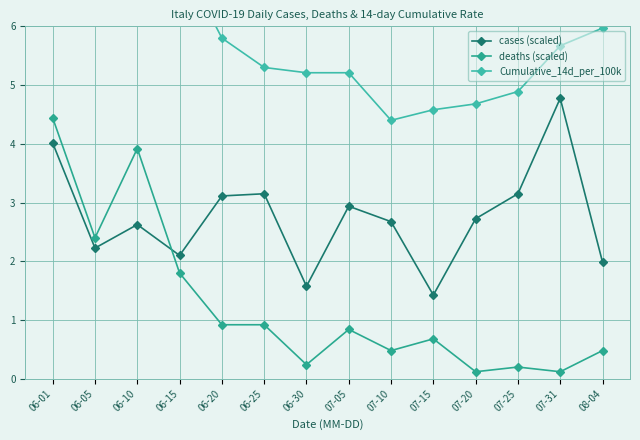

What is the average value of the deaths (scaled) series?

1.3